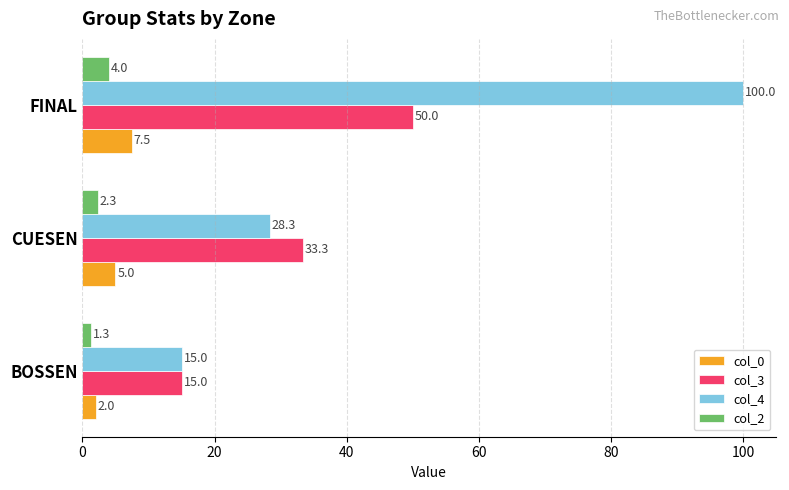

What is the approximate value of col_2 at FINAL?

4.0